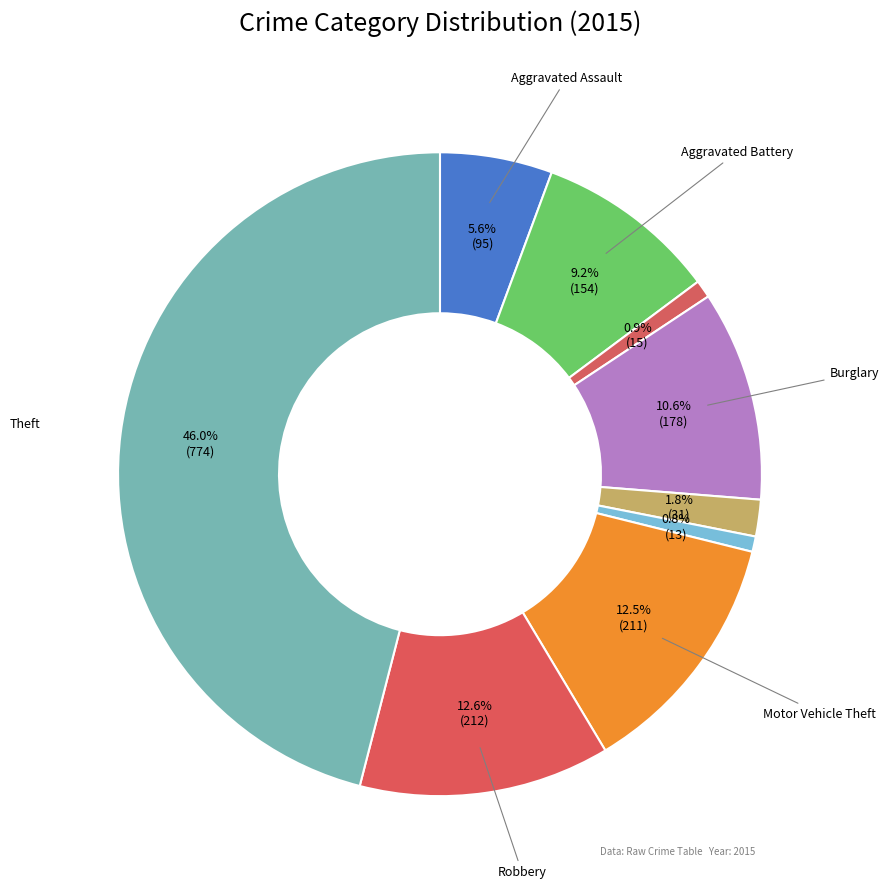

How many segments does this pie chart have?

9